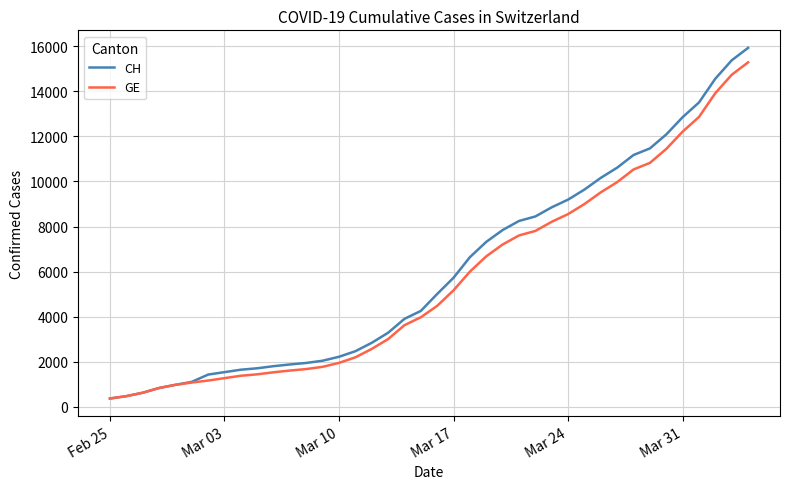

What is the highest value of the GE series?

15284